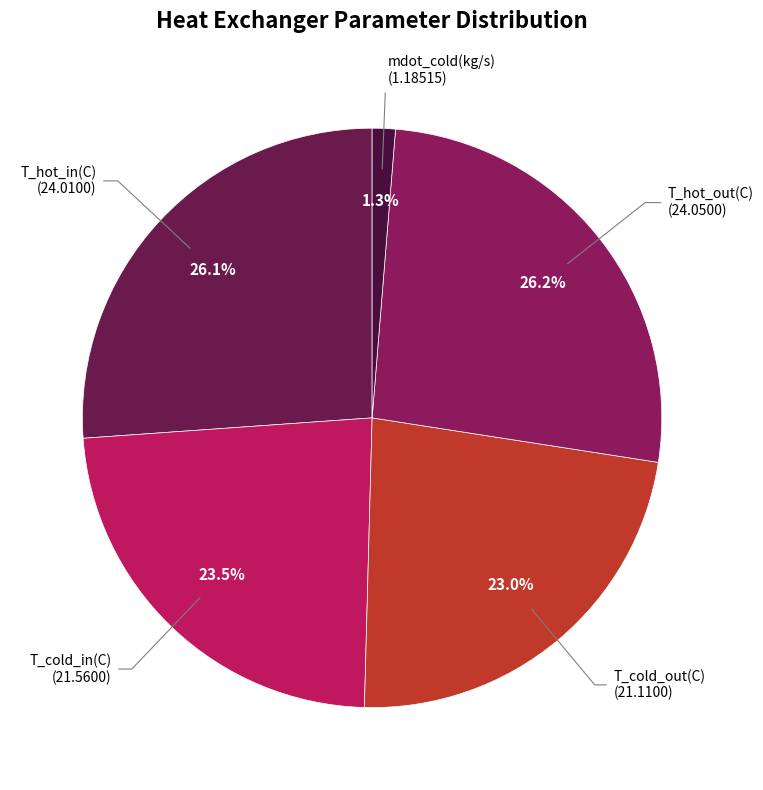

How many segments does this pie chart have?

5